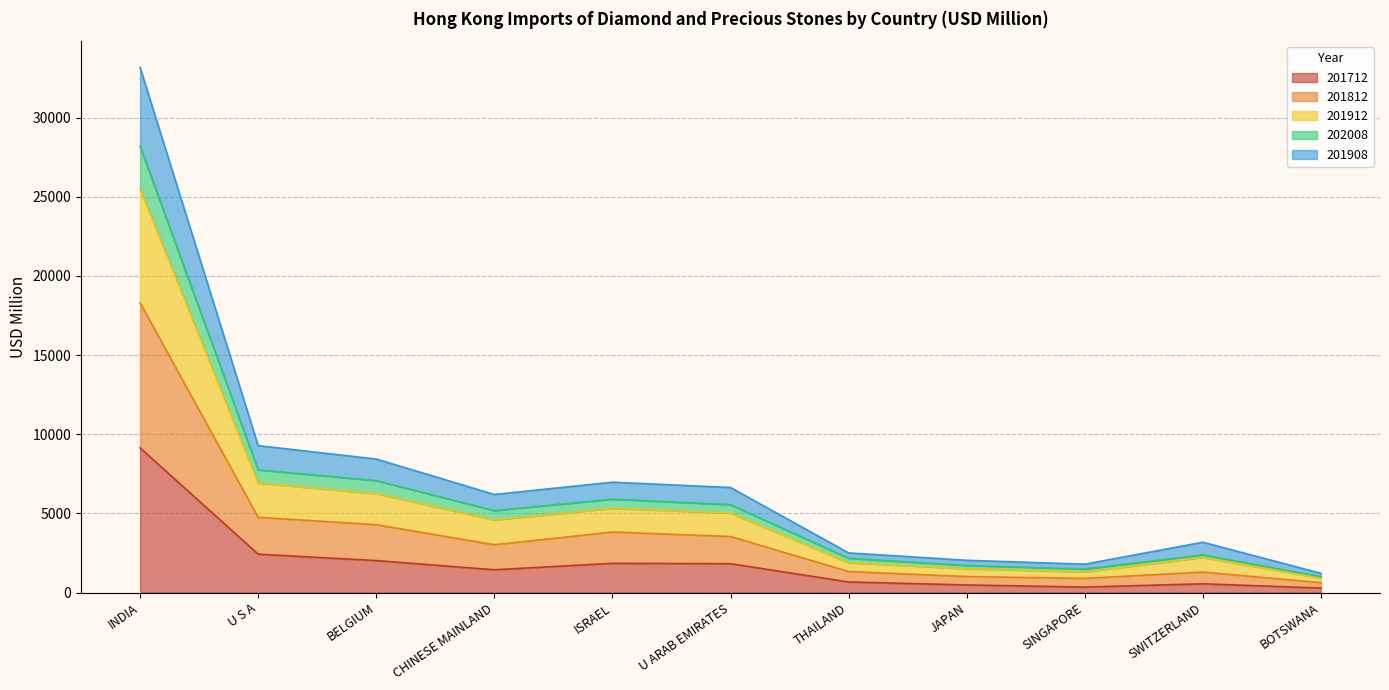

True or false: 201912 and 202008 intersect in this chart.

False